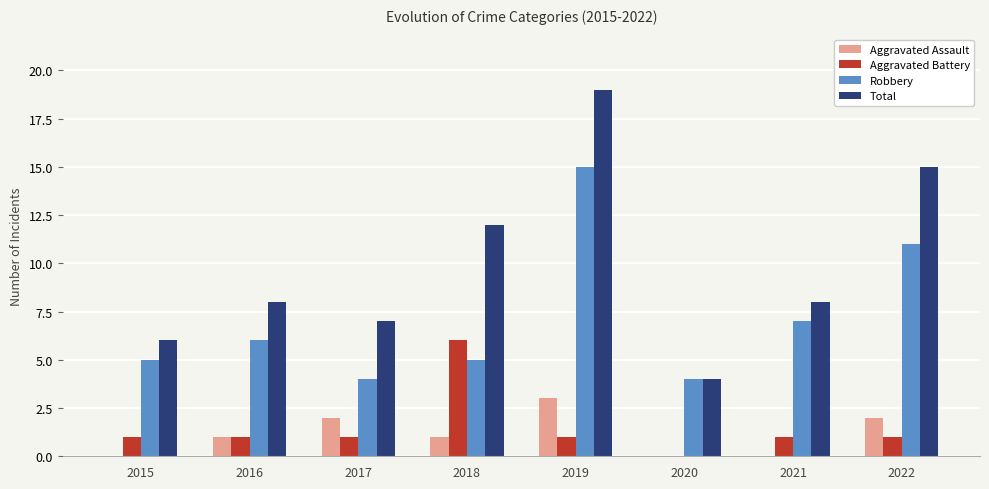

What is the sum of all Aggravated Battery values?

12